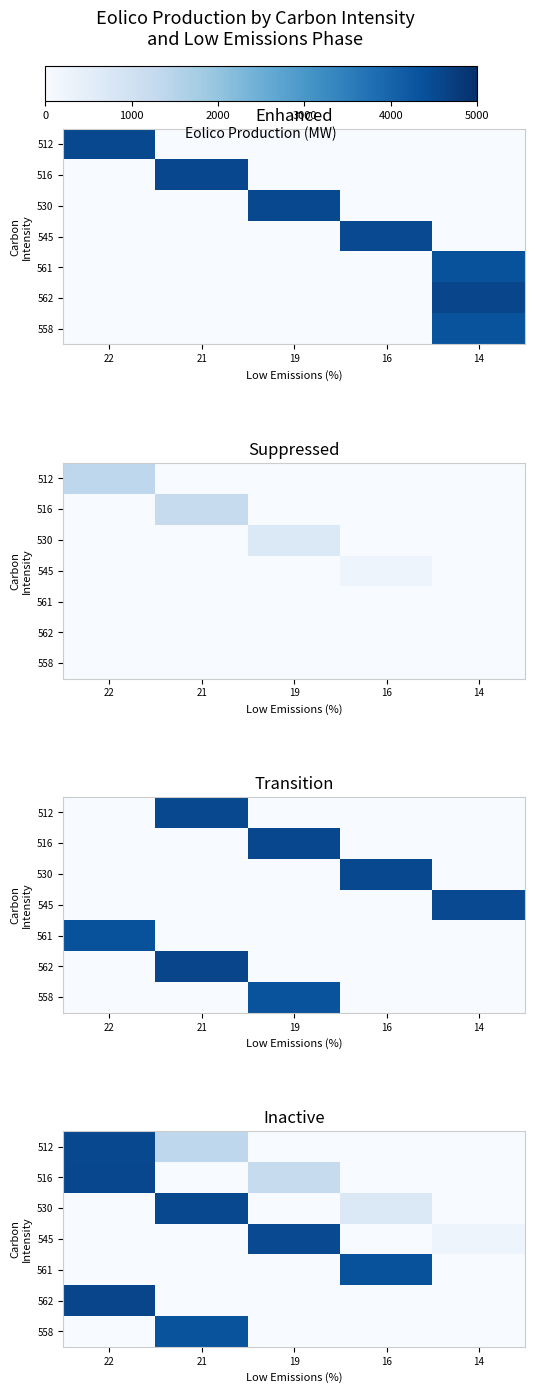

At which label is 512 closest to 2256?

21